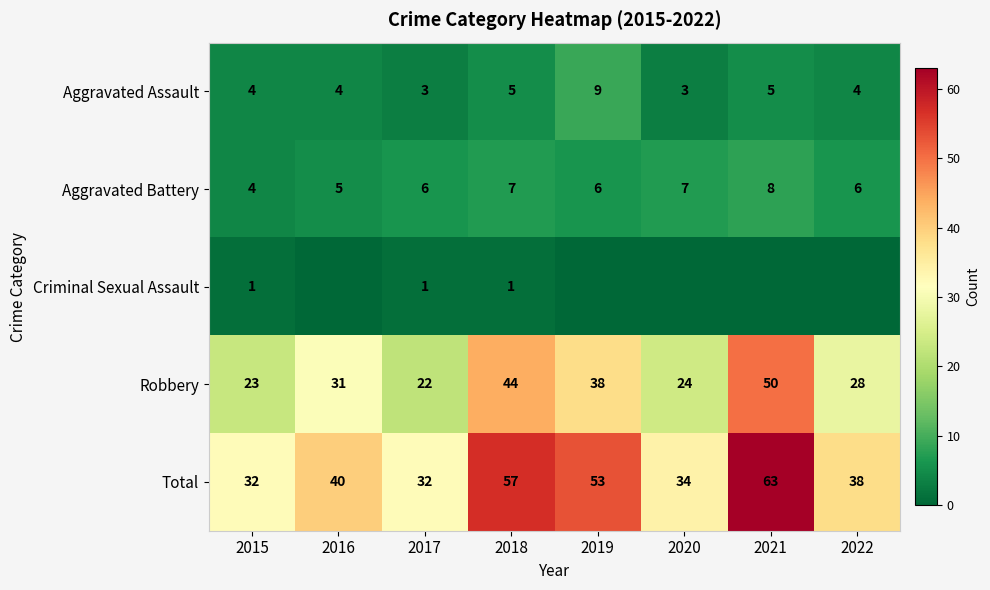

What is the difference between the Total values at 2017 and 2016?

8